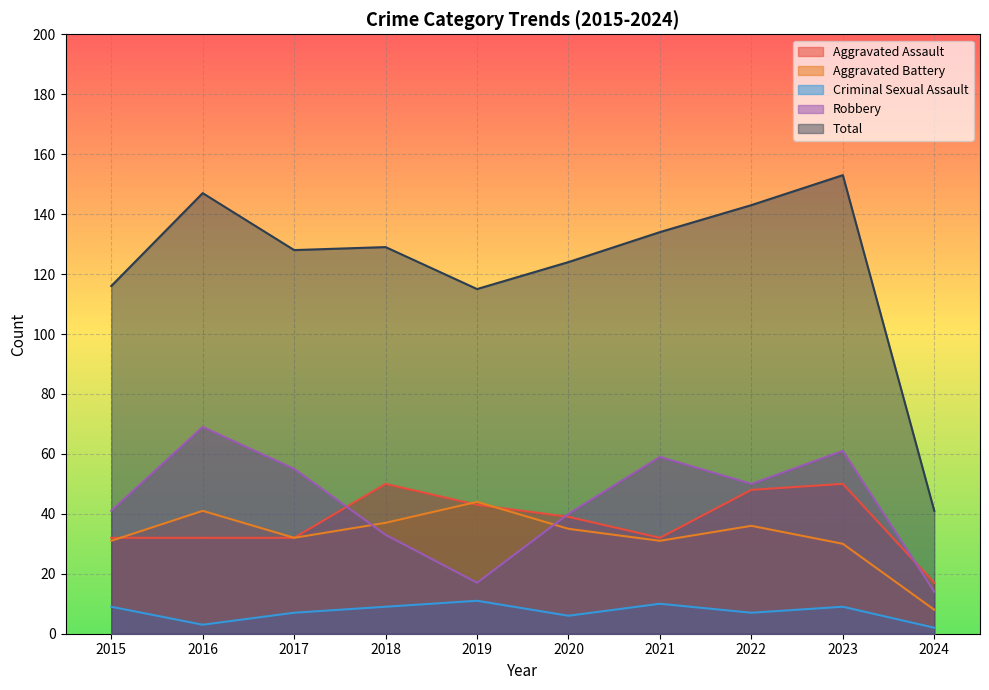

Which series has the largest total across all categories?

Total